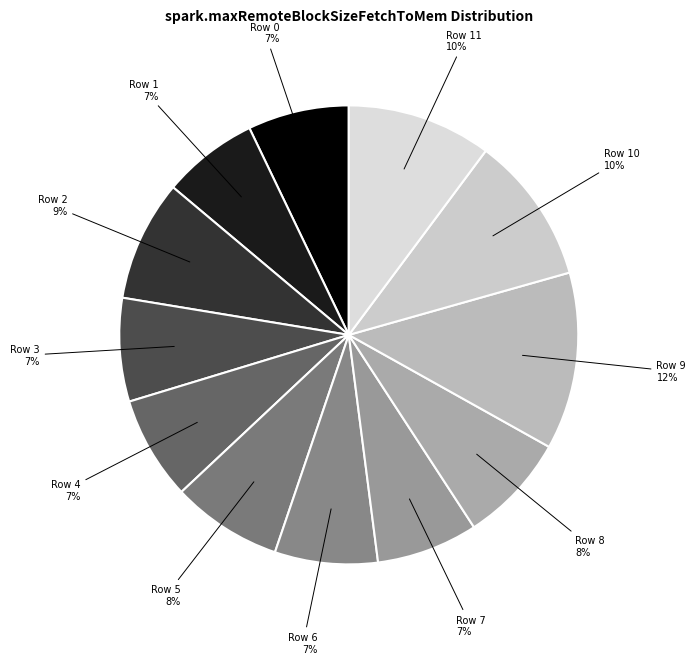

Is there a majority slice in this chart?

No